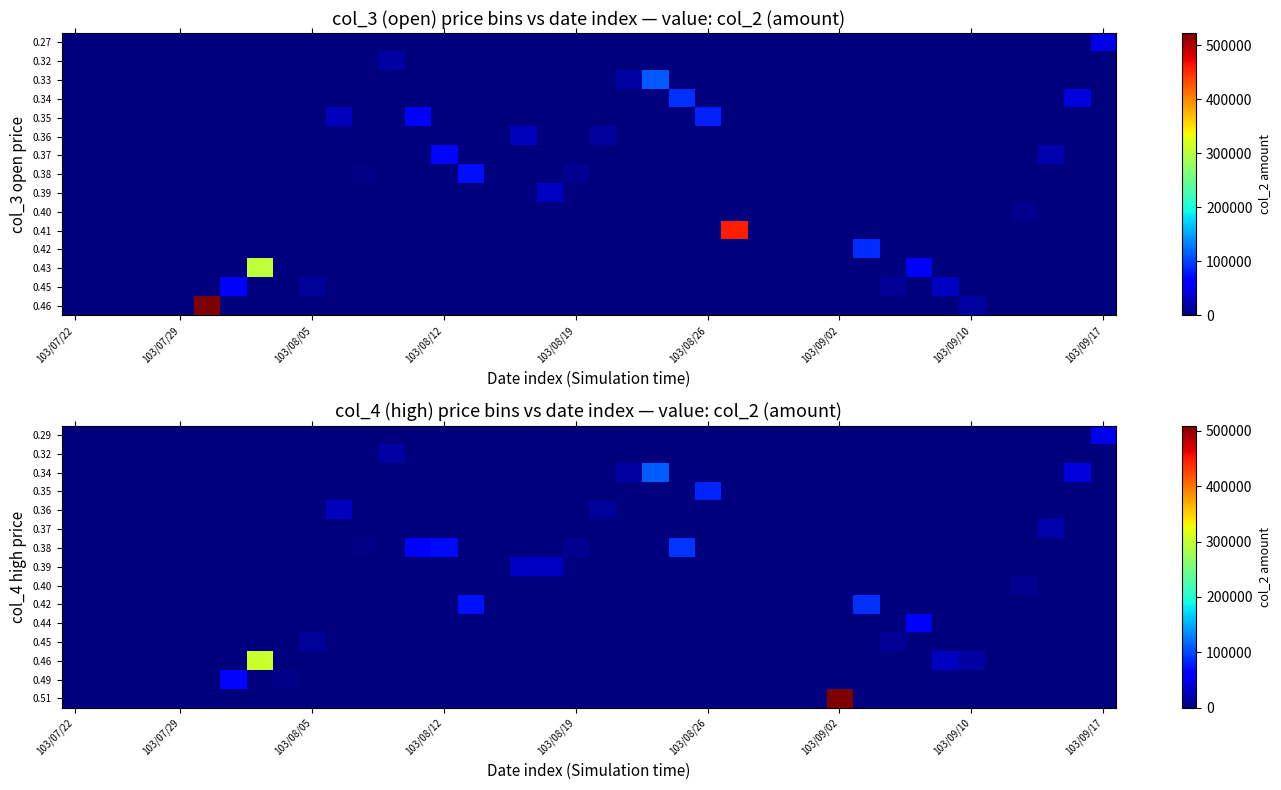

How many data points in 0.51 are above 0?

1